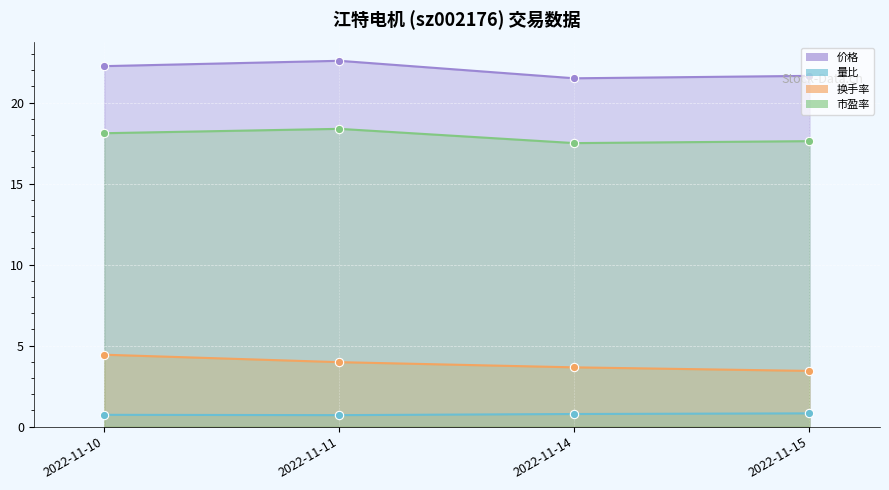

Rank the series by their maximum value, from lowest to highest.

量比, 换手率, 市盈率, 价格